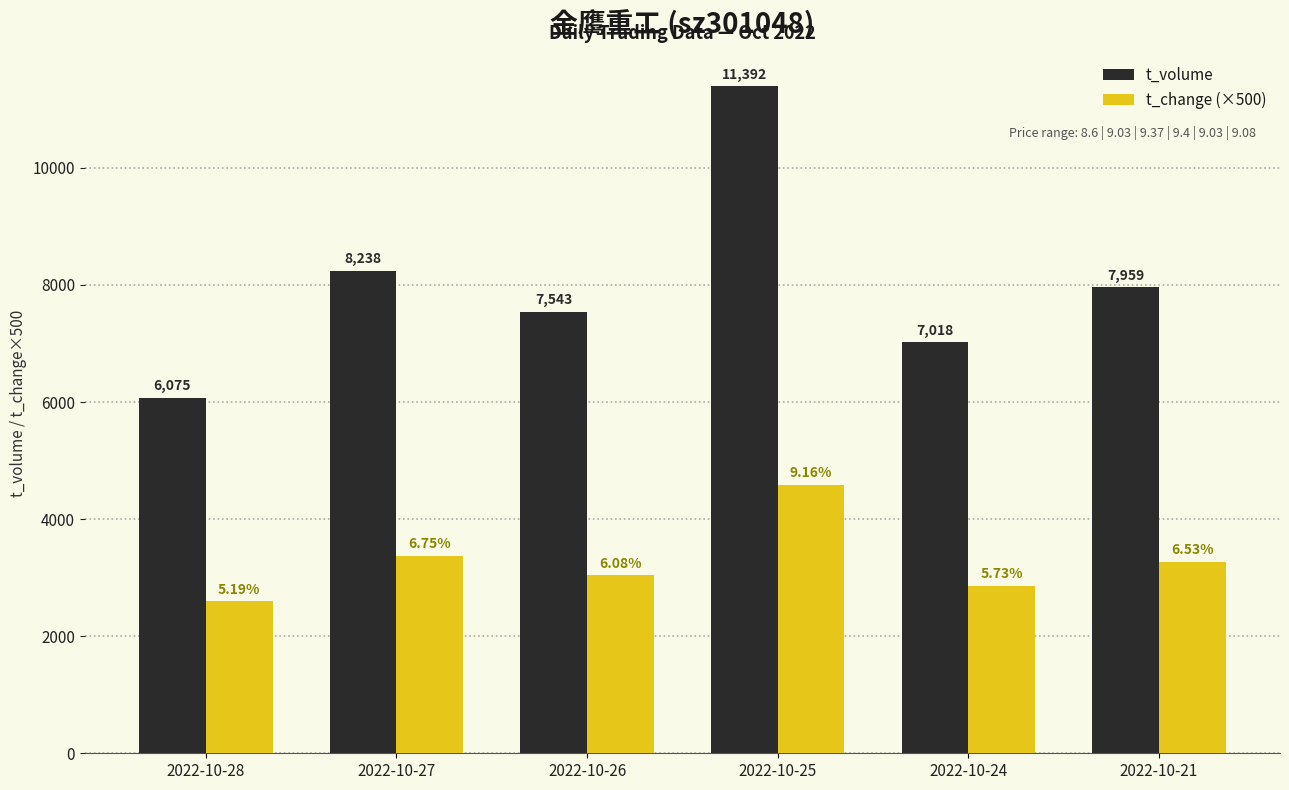

What is the spread (max minus min) of values at 2022-10-26?

4503